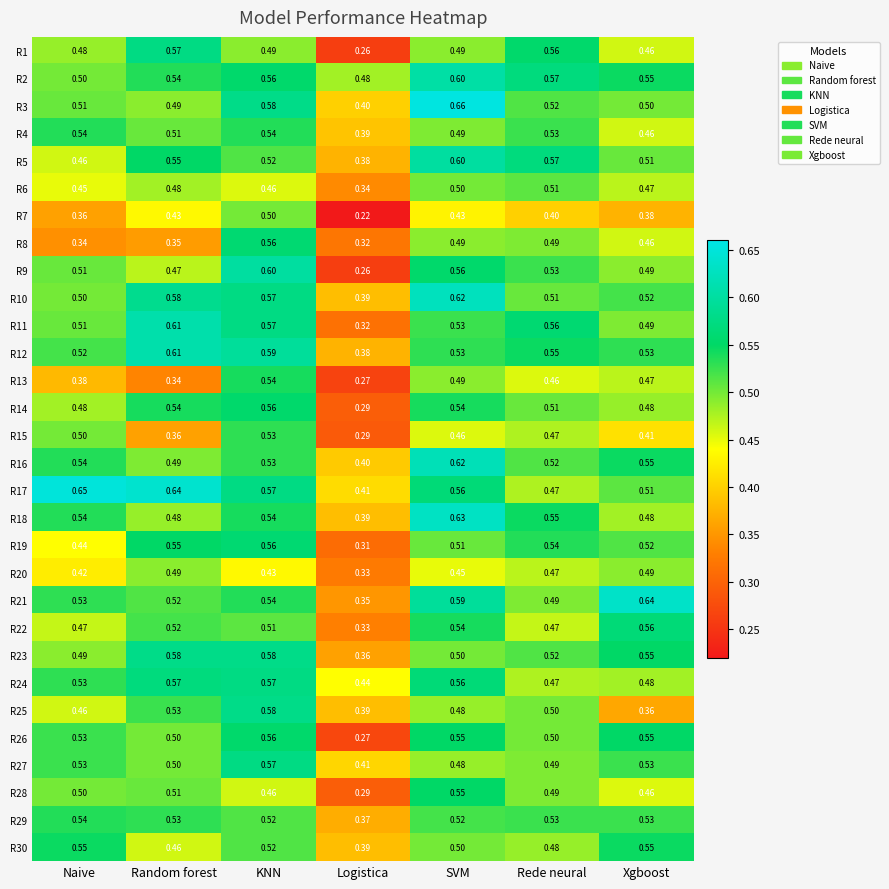

Is the value of R5 at Xgboost greater than the value of R12 at KNN?

No